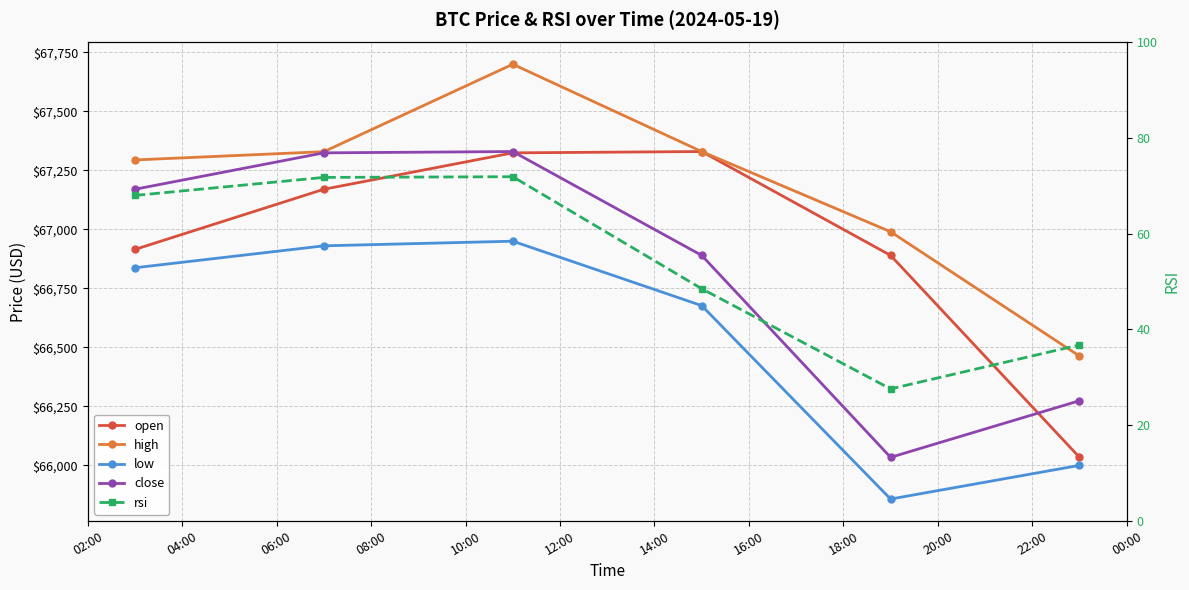

At how many categories does at least one series exceed 58467?

6